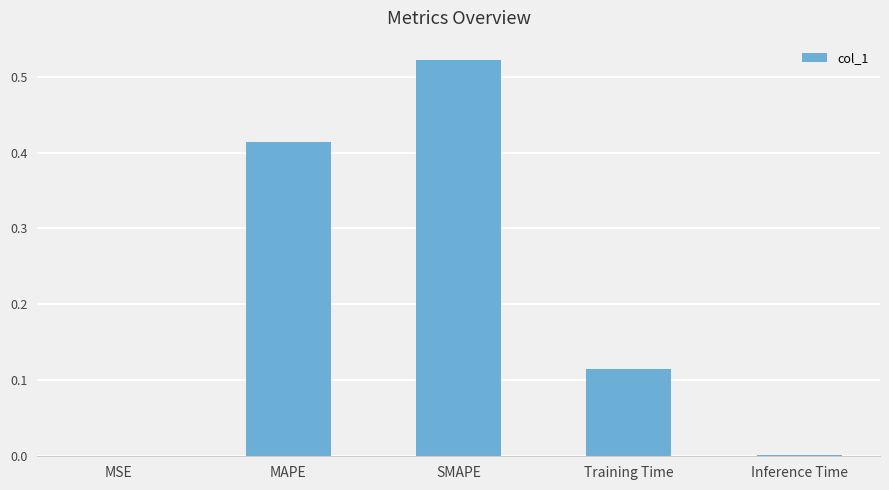

True or false: the data shows 0.2 at Training Time.

False